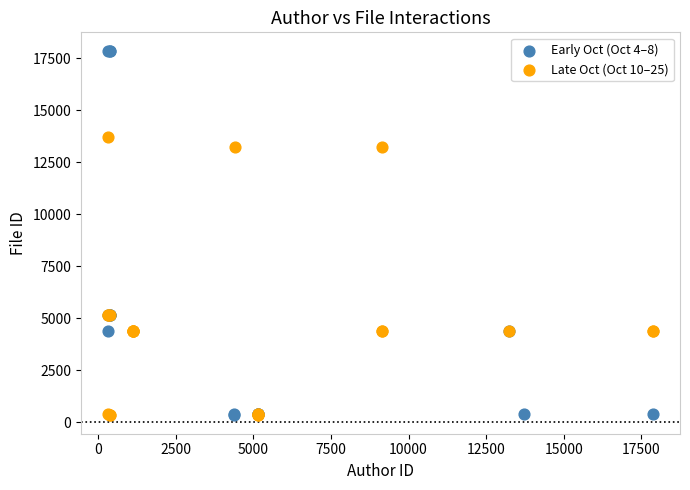

Which series has the widest spread of Y values?

Early Oct (Oct 4–8)